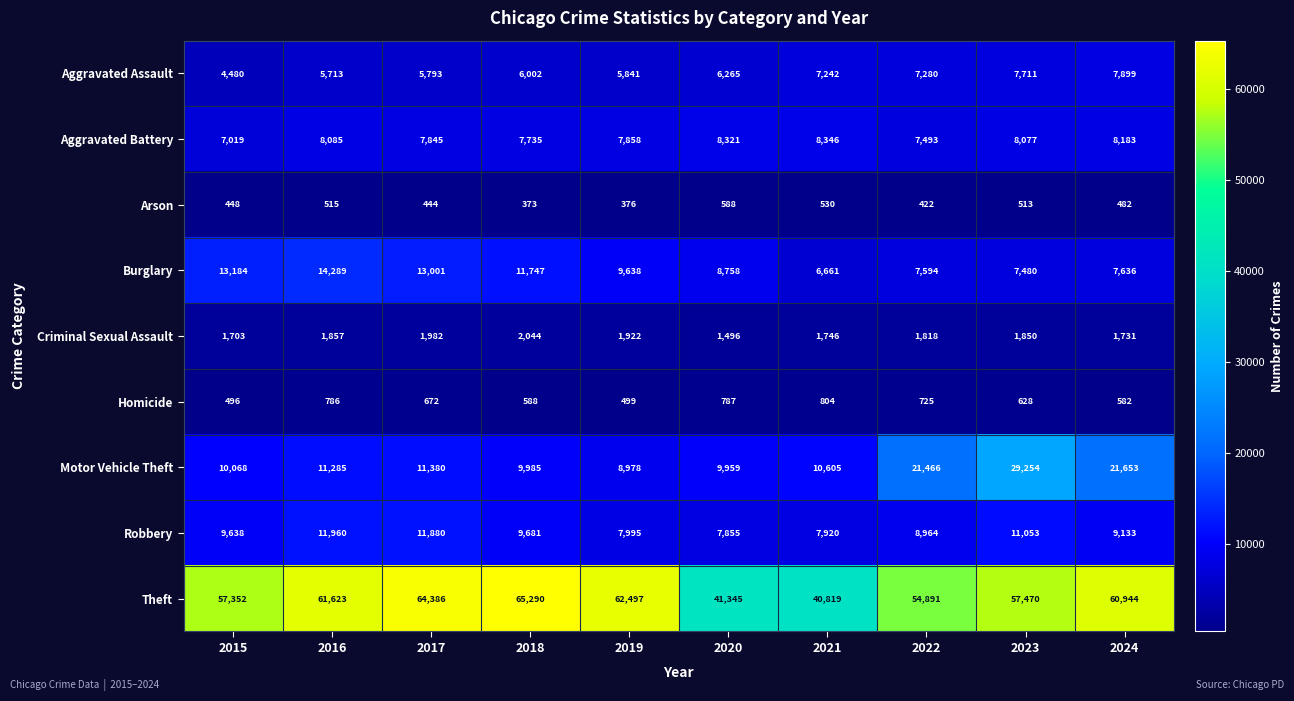

Rank the categories by Aggravated Assault value from highest to lowest.

2024, 2023, 2022, 2021, 2020, 2018, 2019, 2017, 2016, 2015